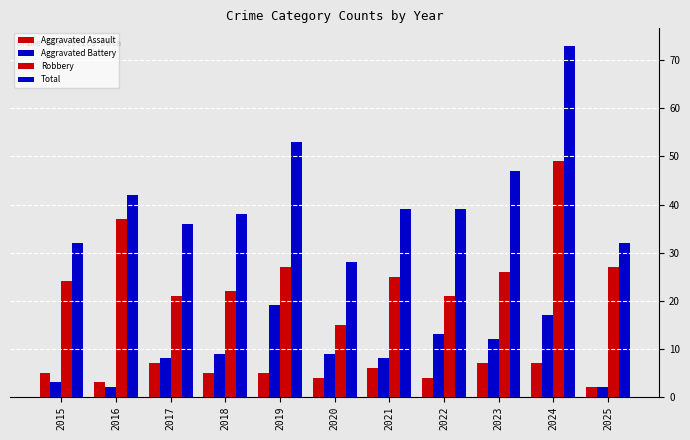

Where is Aggravated Battery nearest to the value 10?

2018